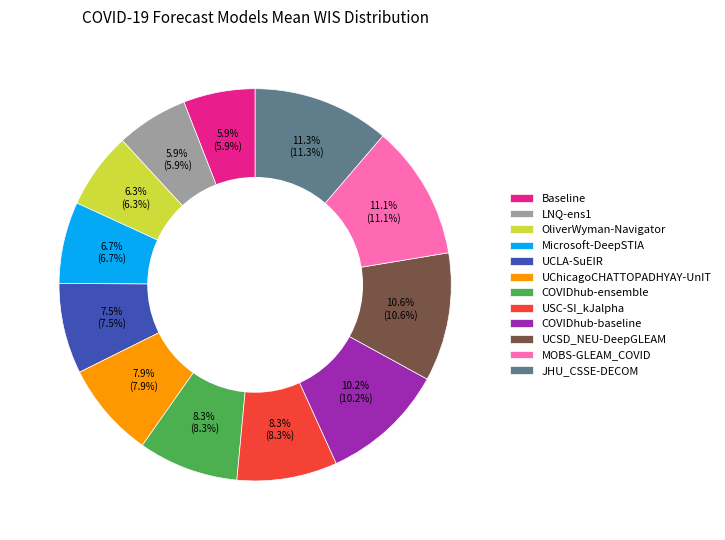

Do Baseline and COVIDhub-baseline together represent more than half of the pie?

No